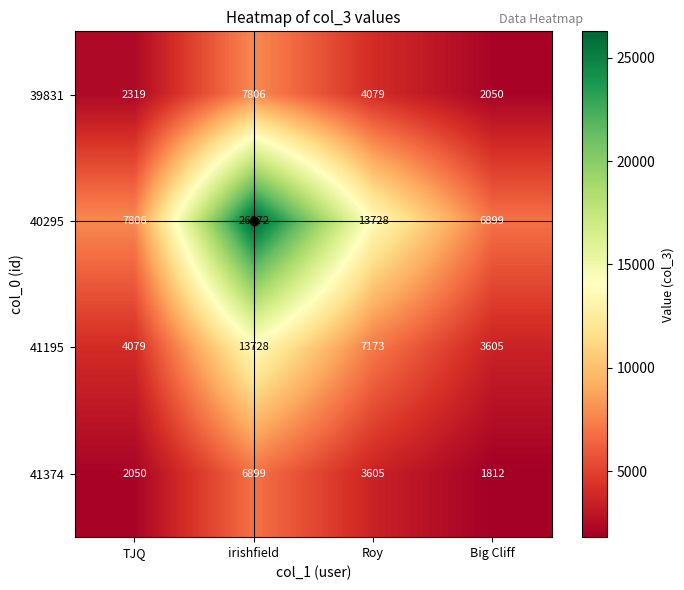

Is the value of 40295 at irishfield greater than the value of 41374 at irishfield?

Yes